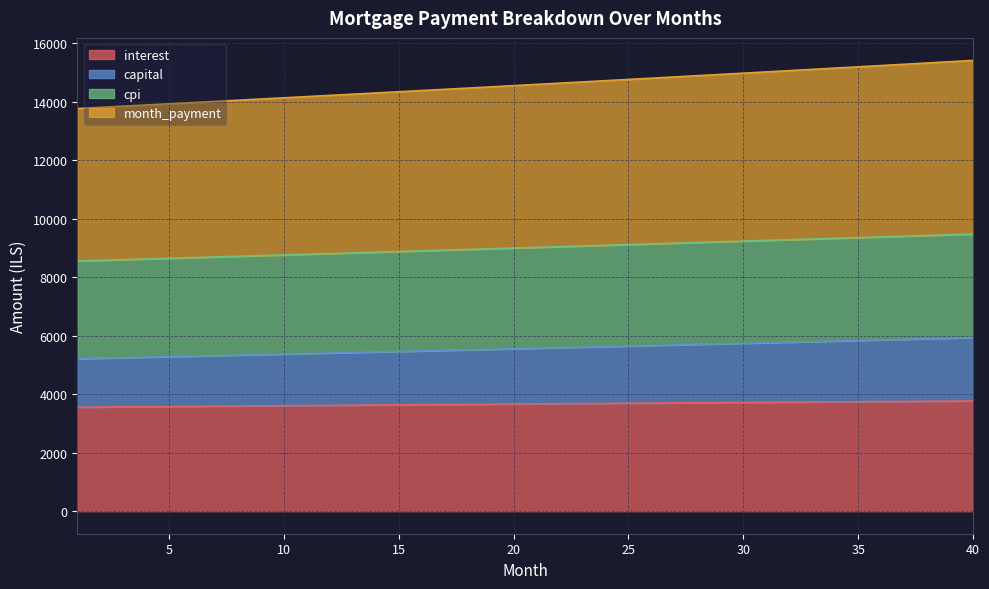

How many series are shown in this chart?

4